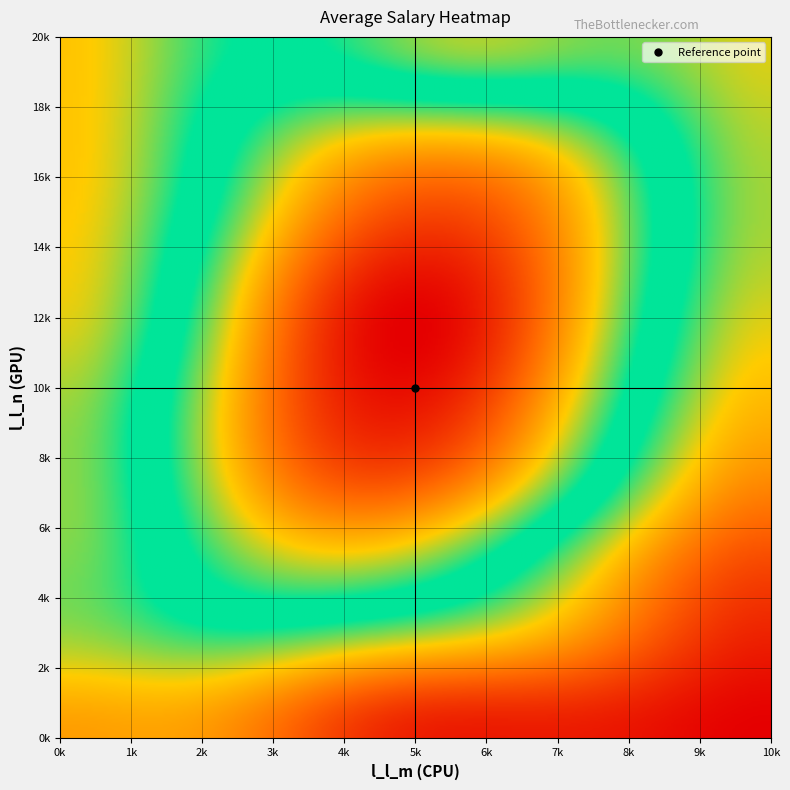

True or false: 2.0 has a value of 10.0 at 4.0.

True